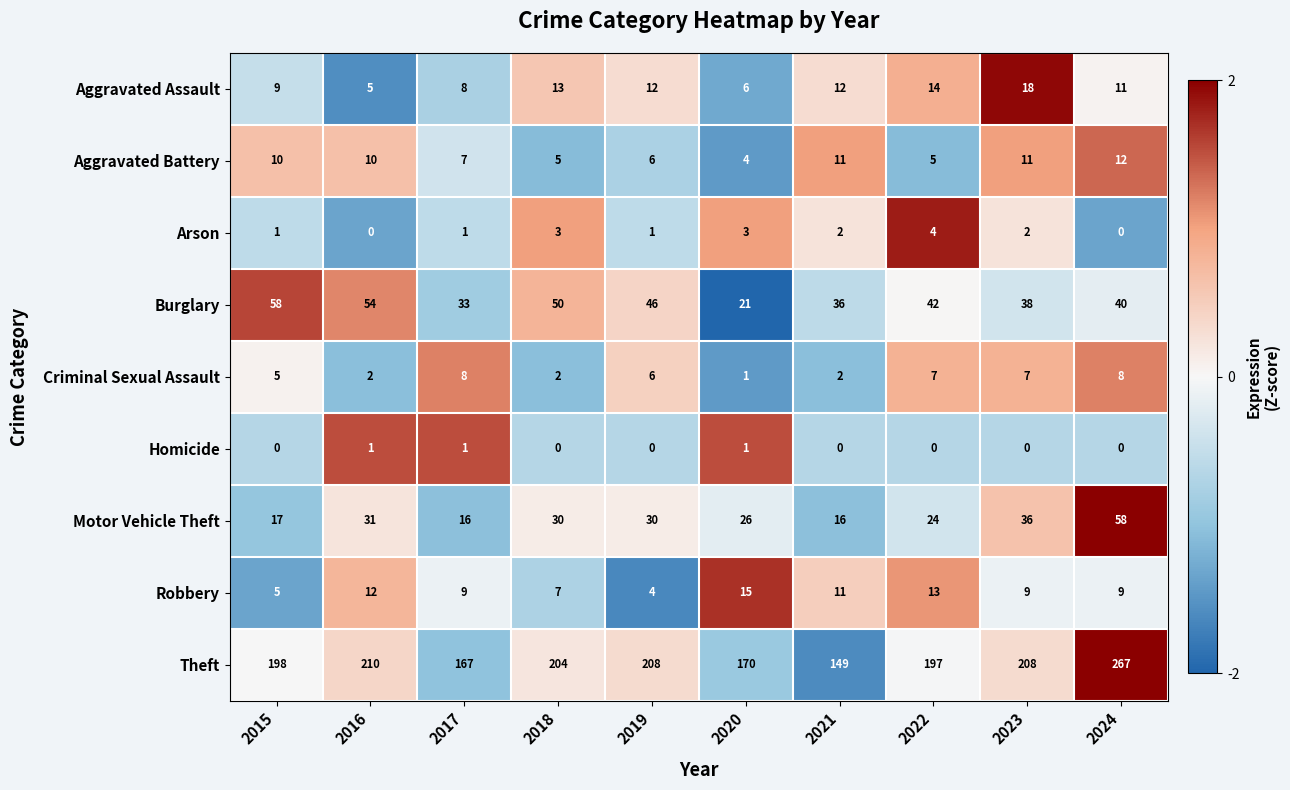

Is it true that Theft equals 197 at 2022?

True